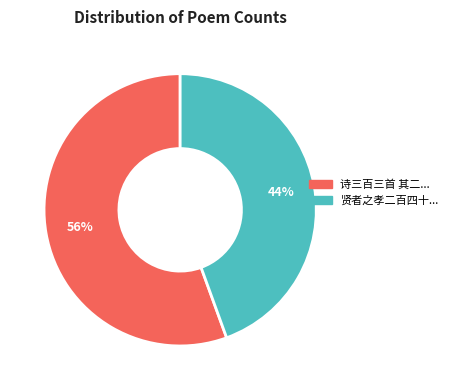

To the nearest percent, what is the average slice percentage?

50%